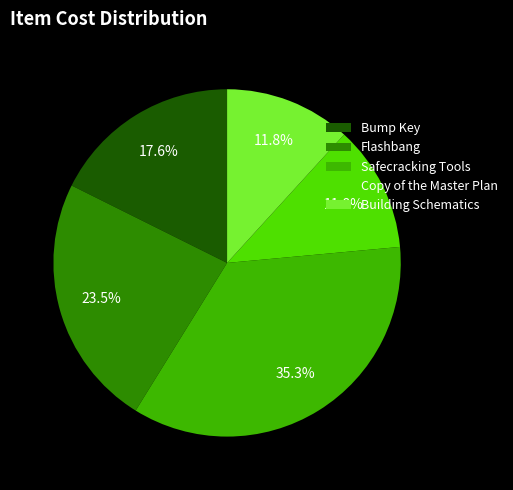

Combined, what portion of the pie is Building Schematics and Flashbang?

35.3%